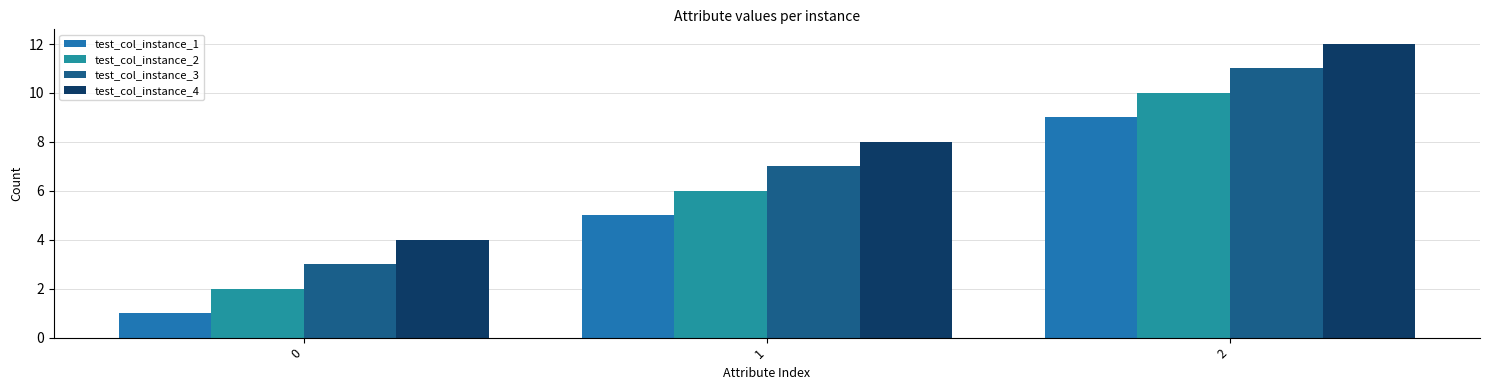

Is the value of test_col_instance_1 at 2 greater than the value of test_col_instance_4 at 0?

Yes